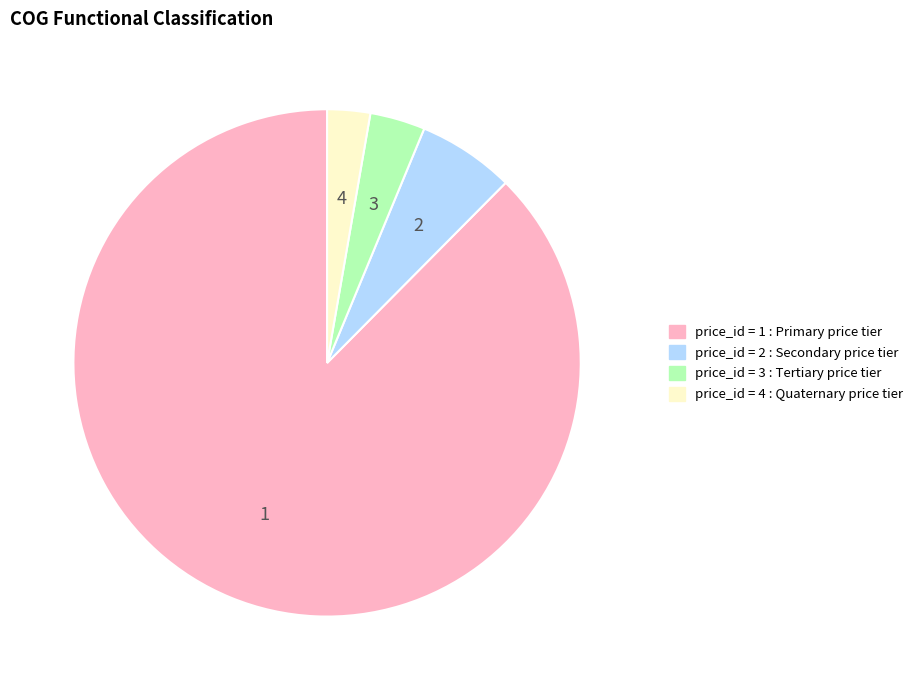

Does any single category account for the majority?

Yes